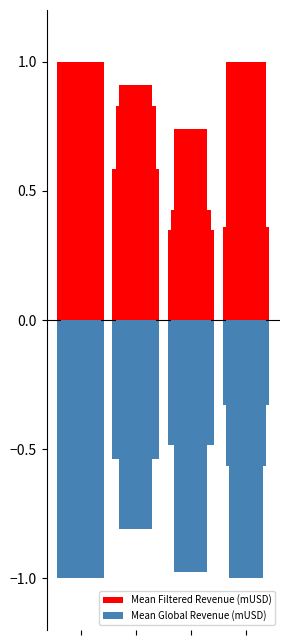

At which label is Negative series 1 closest to 0?

3